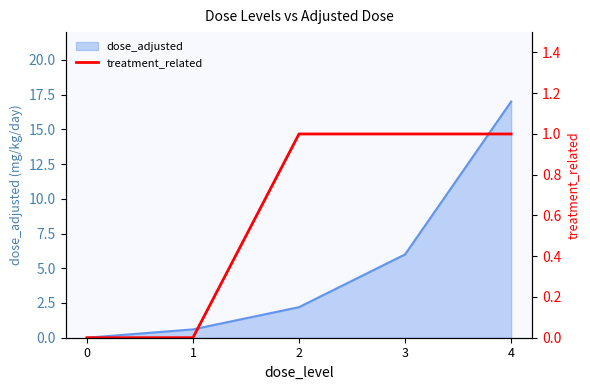

Where is dose_adjusted nearest to the value 8?

3